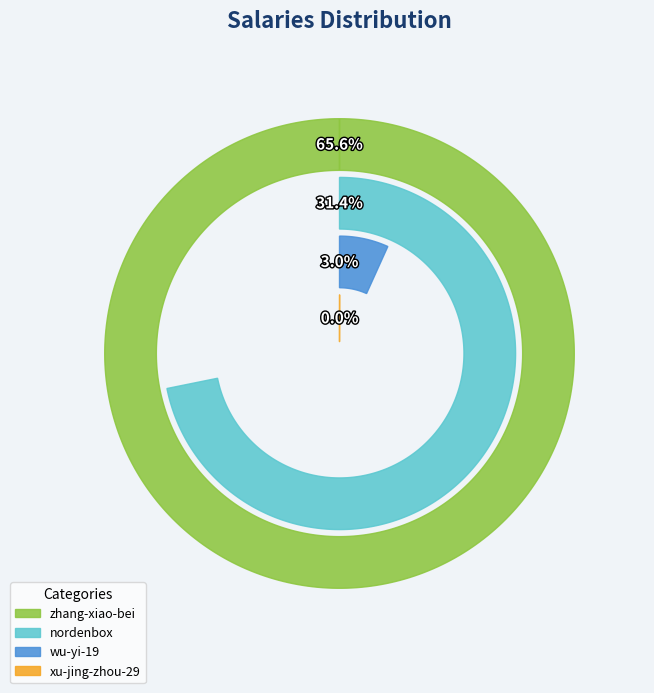

Combined, do wu-yi-19 and nordenbox account for over 50%?

No